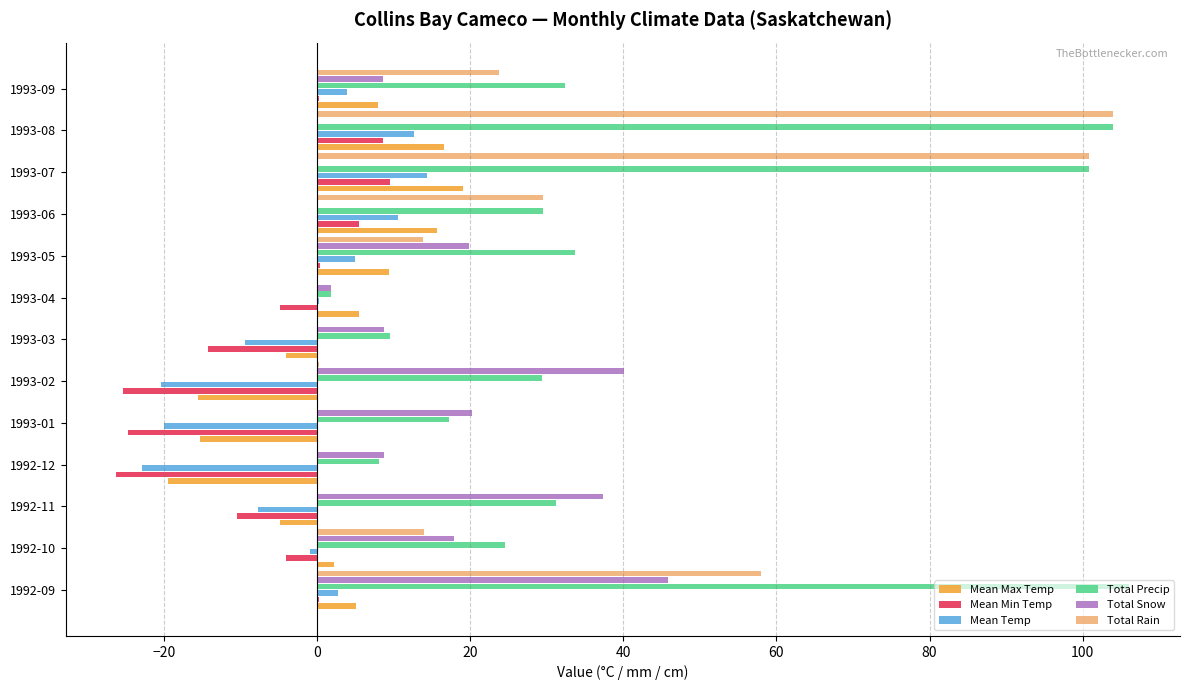

What is the average value of the Mean Min Temp series?

-6.6